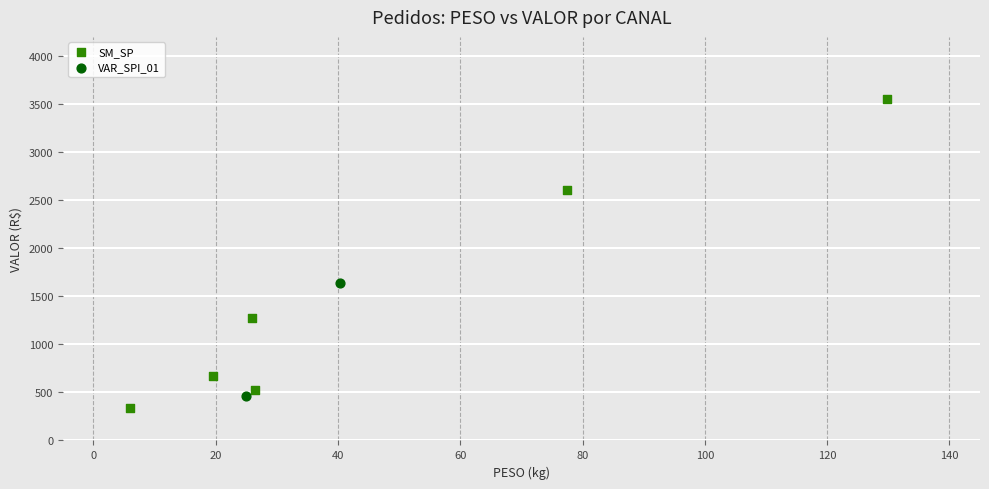

What are all the series names shown in the legend?

SM_SP, VAR_SPI_01